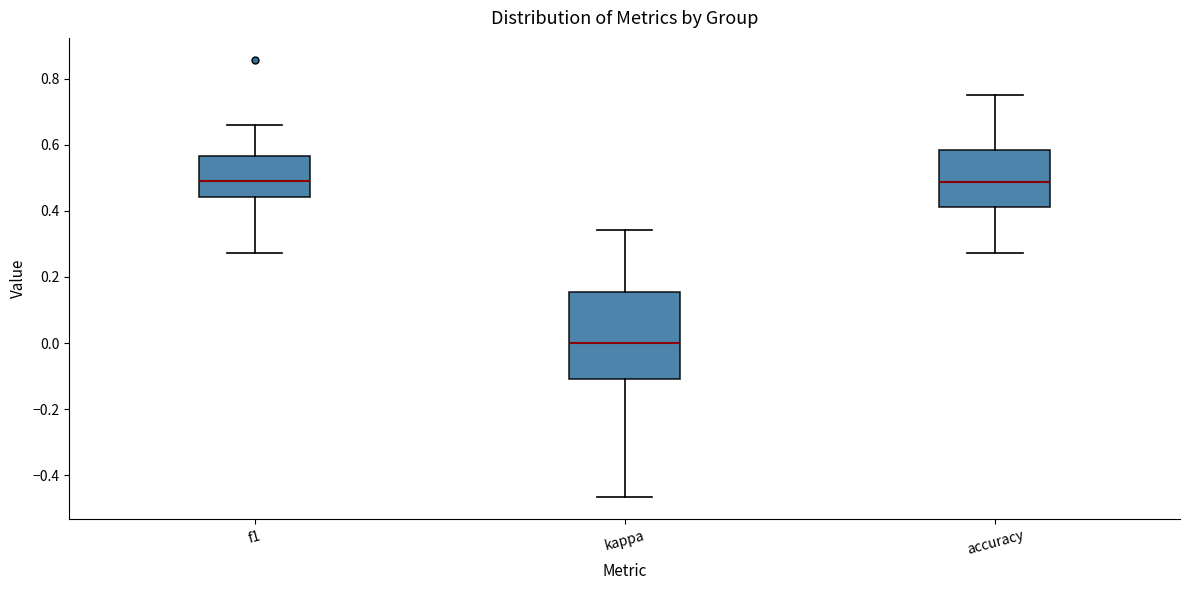

Reading left to right, transcribe this box plot: for each box, give where its median line is, the range the box spans, and where its two whiskers end, as read against the y-axis. The values are not printed on the chart, so give them approximately, as read against the axis.

f1: median 0.50, box 0.44 to 0.56, whiskers 0.28 to 0.66
kappa: median 0.00, box -0.10 to 0.16, whiskers -0.46 to 0.34
accuracy: median 0.48, box 0.42 to 0.58, whiskers 0.28 to 0.76